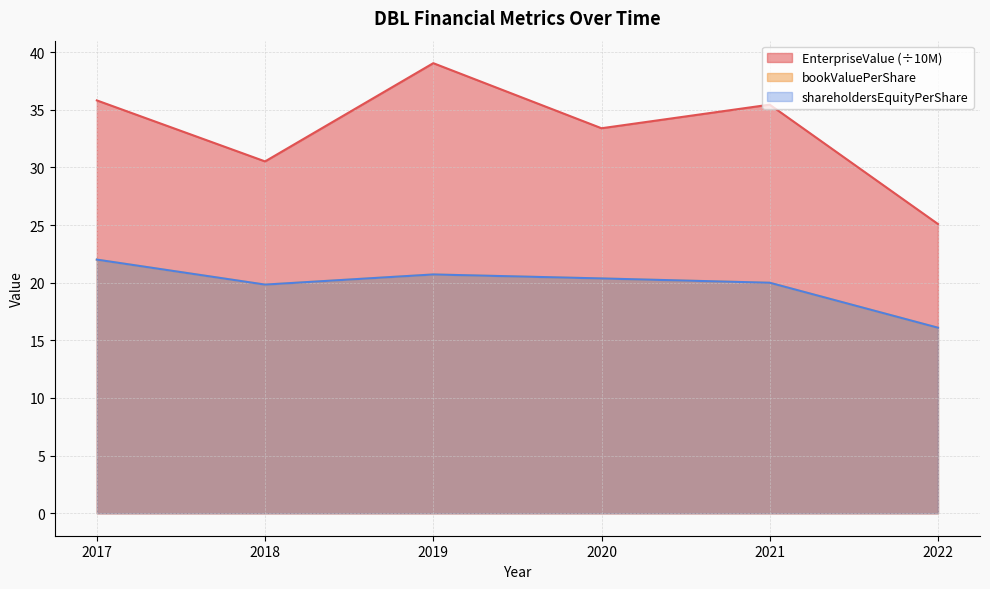

How many lines are shown in the chart?

3